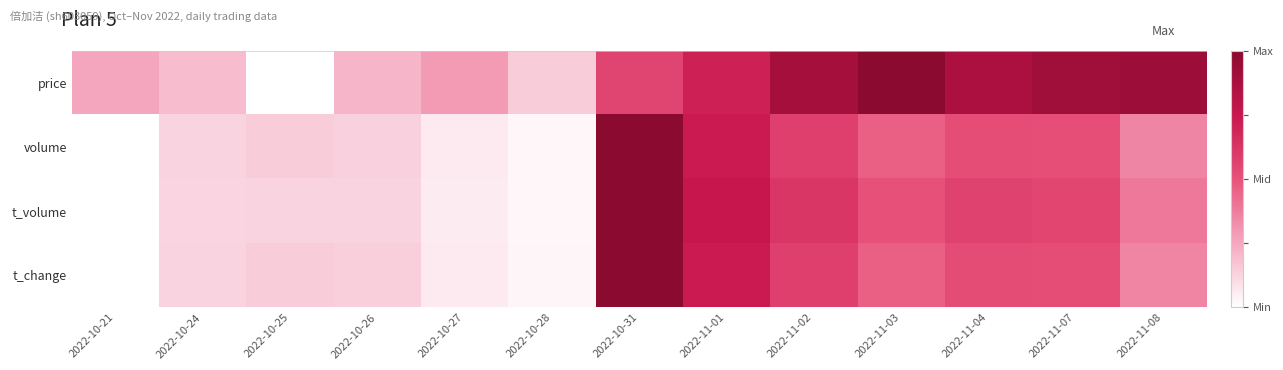

At which category does the chart reach its minimum across all series?

2022-10-25